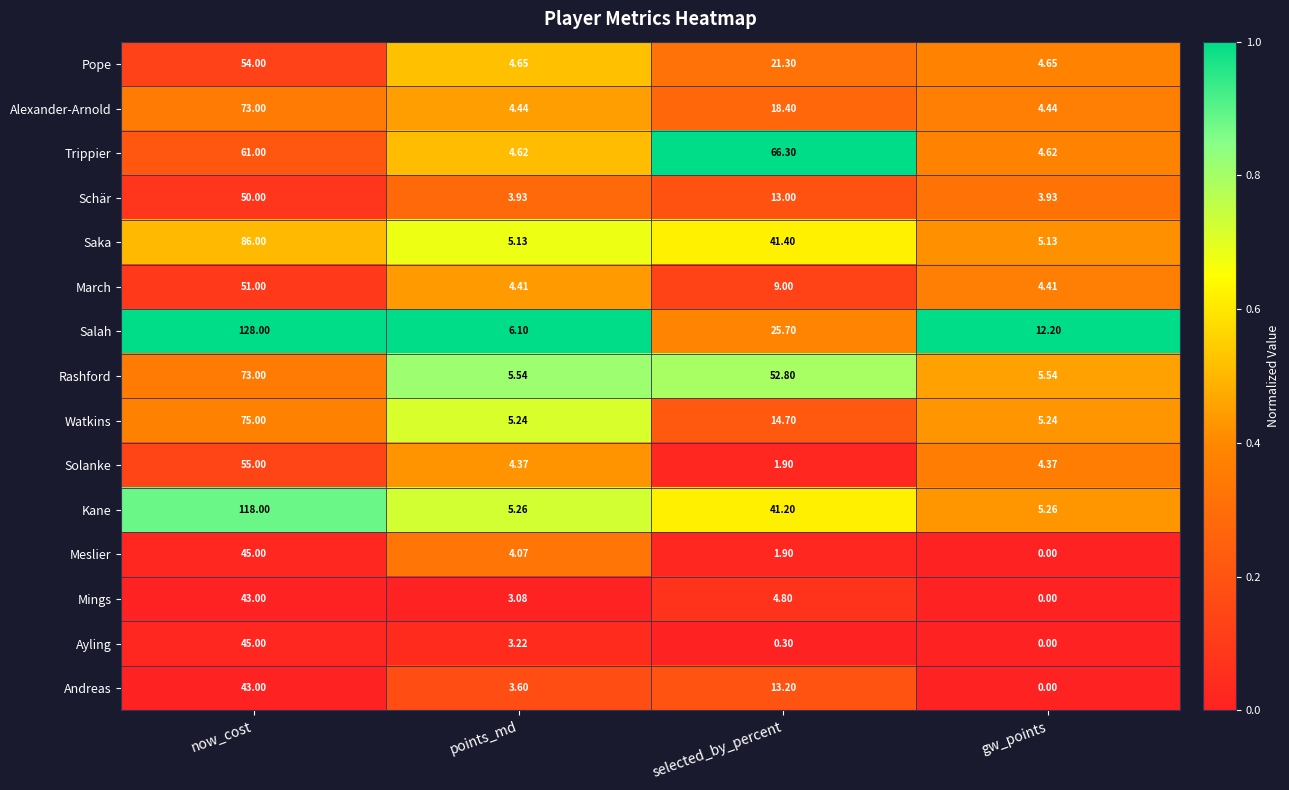

At which category is the sum across all series the highest?

now_cost